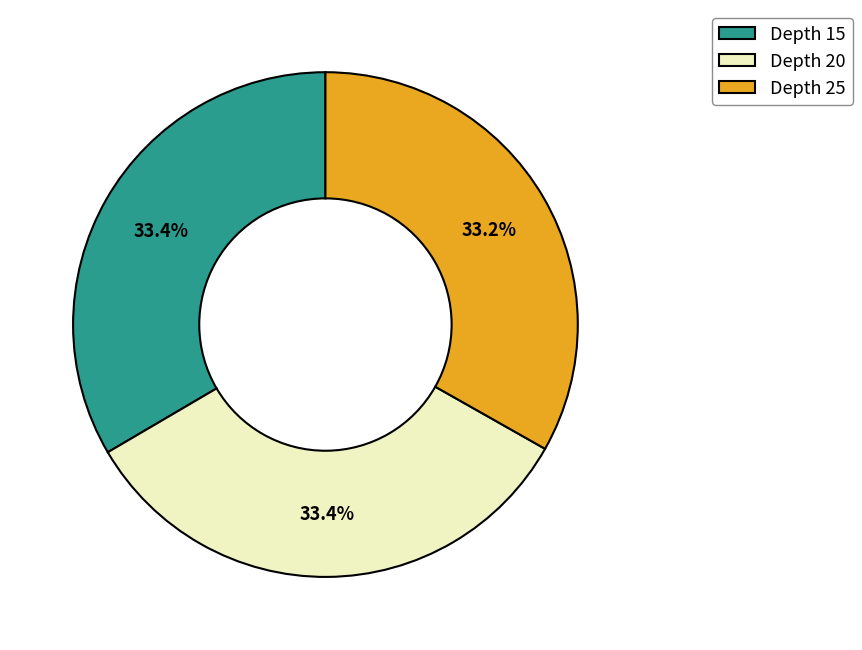

Is there a majority slice in this chart?

No